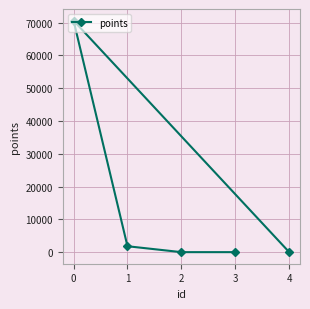

Reading left to right, list all the values displayed in this chart.

0=70597	1=1801	2=0	3=0	4=0